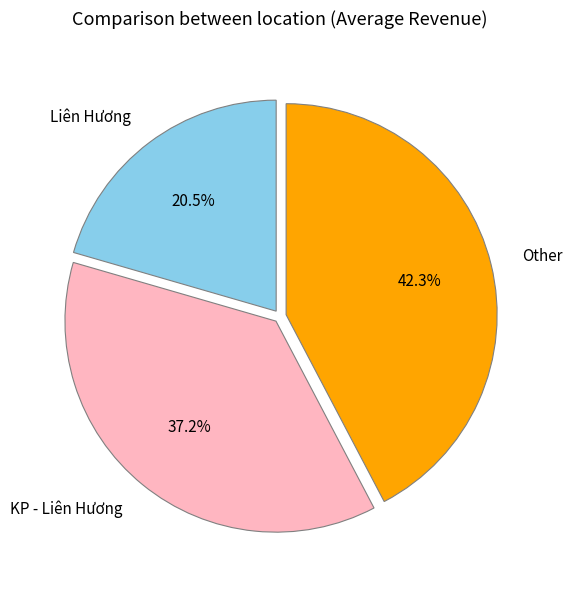

To the nearest percent, what is the difference between the largest and smallest slice percentages?

22%